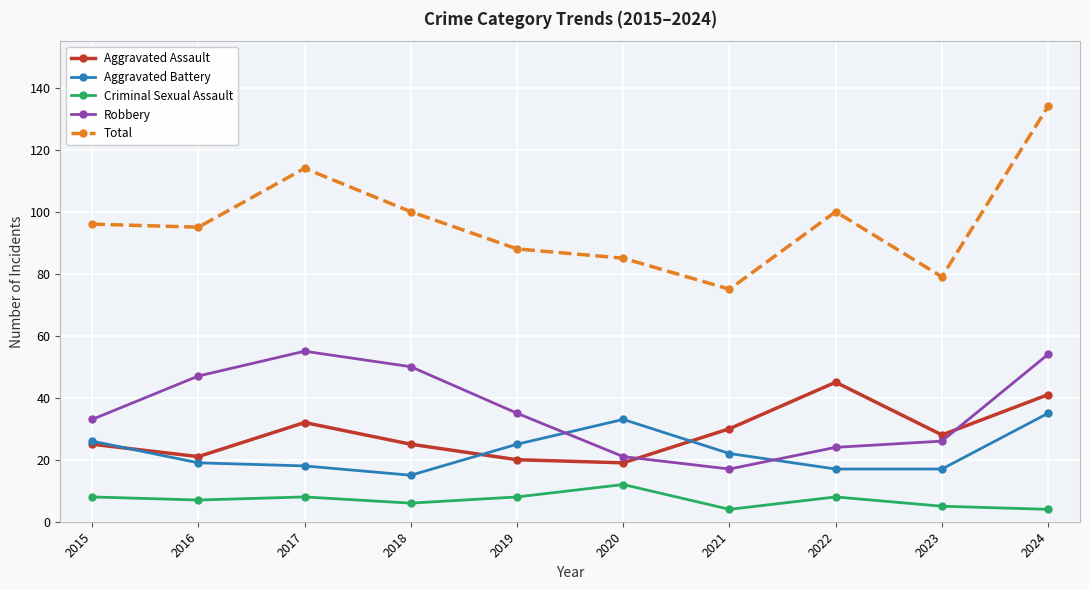

What is the minimum value shown in the chart?

4